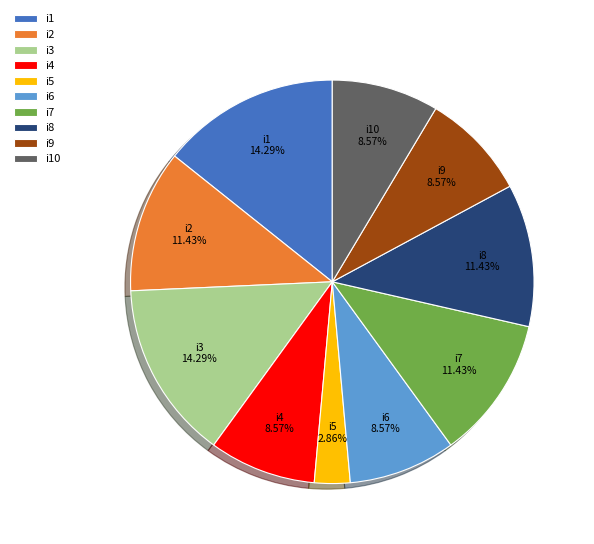

Is the sum of i4 and i7 greater than half?

No